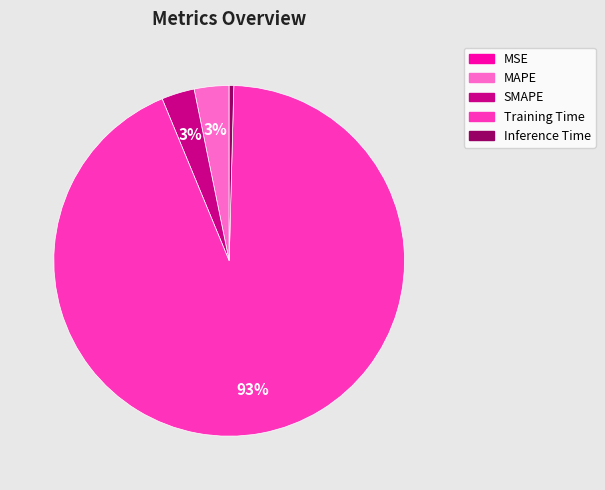

Is the sum of Training Time and MAPE greater than half?

Yes